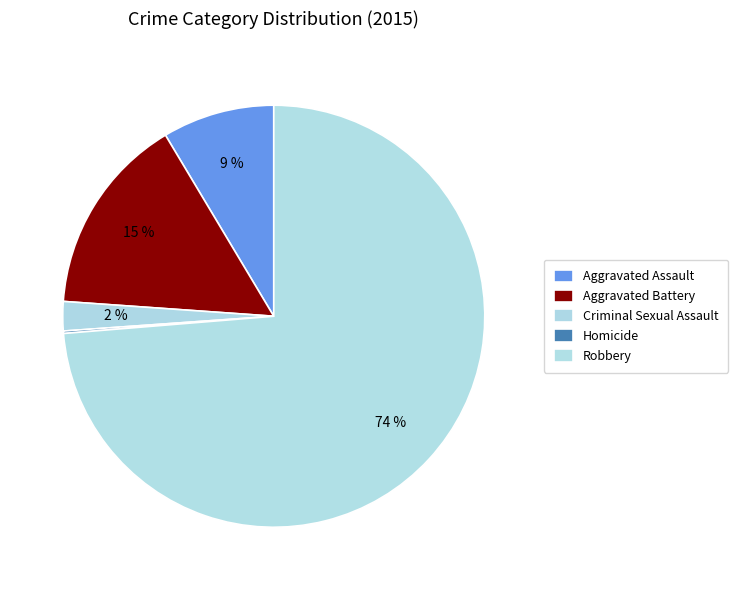

To the nearest percent, what is the average slice percentage?

20%